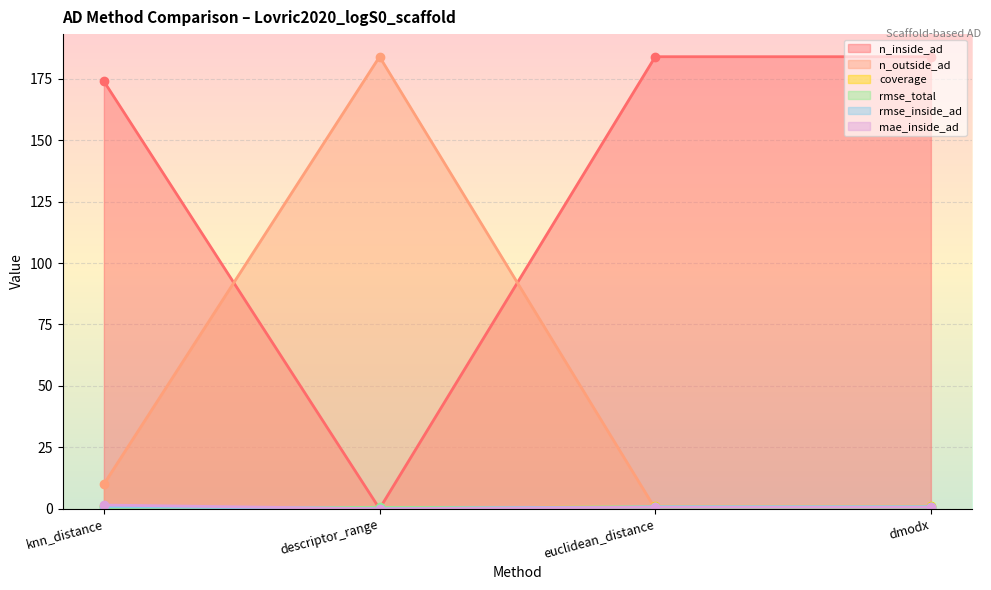

The value of n_outside_ad at dmodx is 0.0. True or false?

True